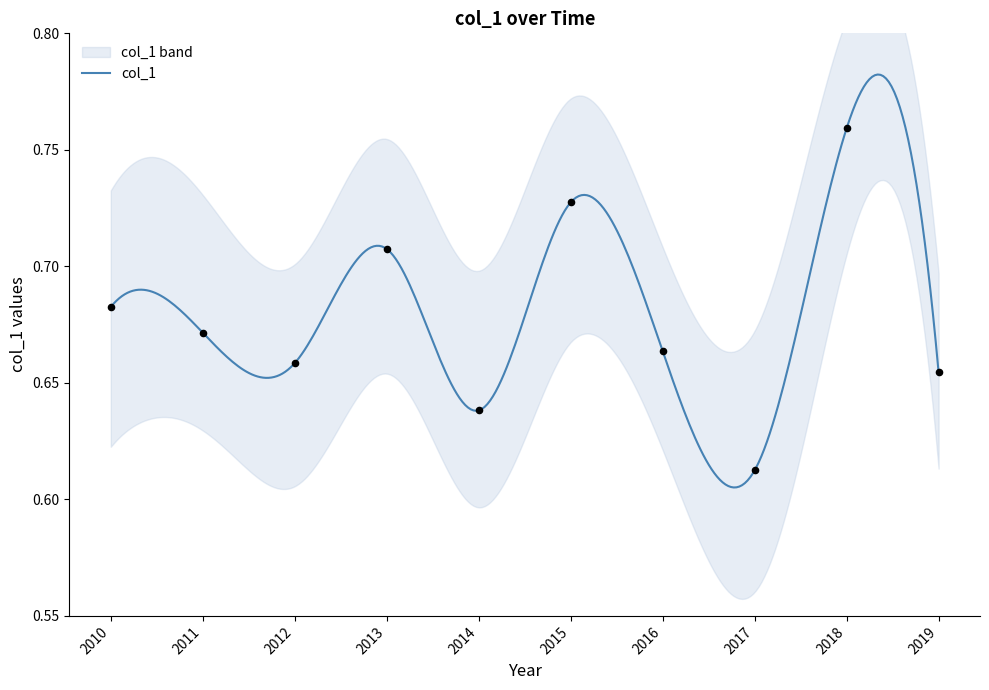

Which has a higher value, 2013 or 2018?

2018